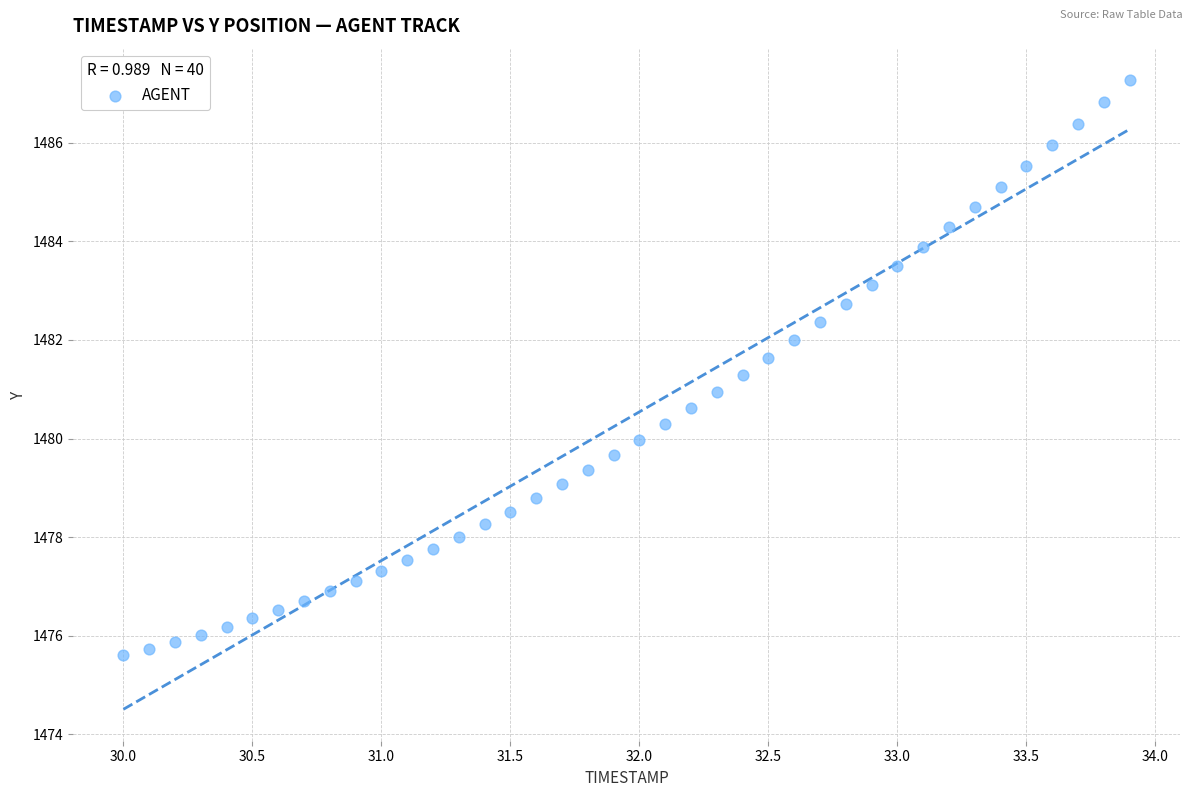

What is the range of X values (max minus min)?

3.9